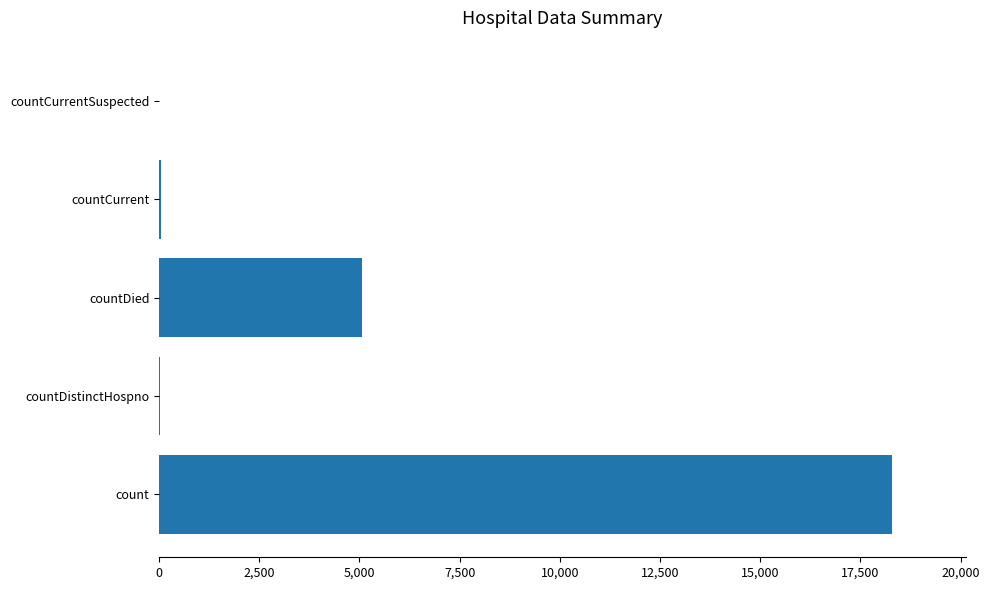

What is the greatest value displayed?

18301